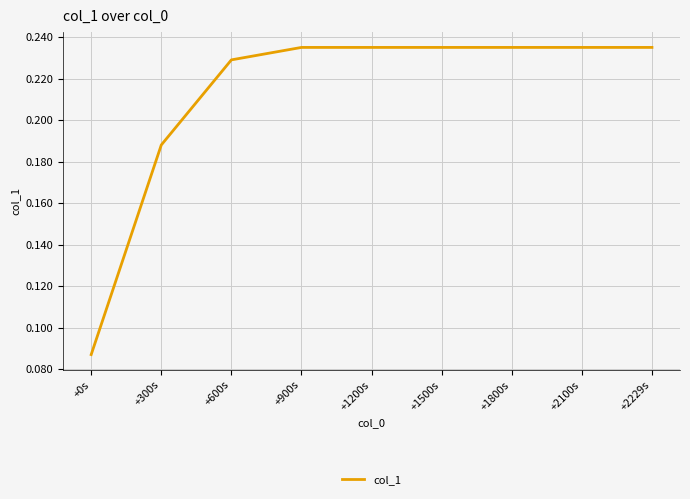

True or false: the data shows 0.1 at +2229s.

False